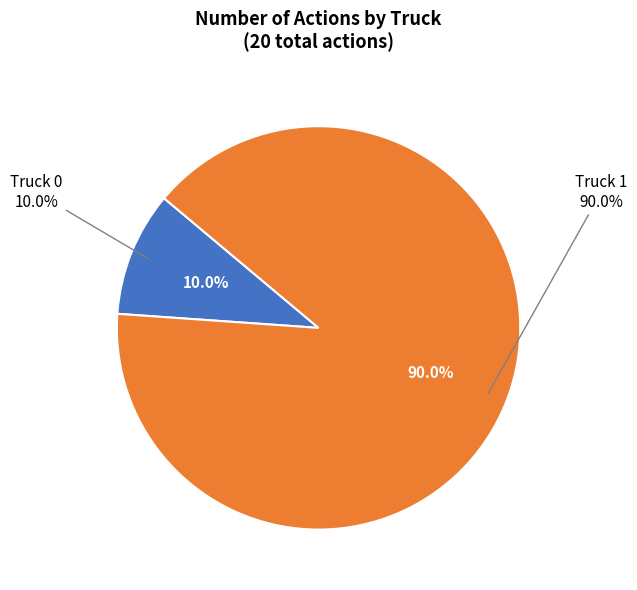

True or false: Truck 1 accounts for 90% of the total.

True